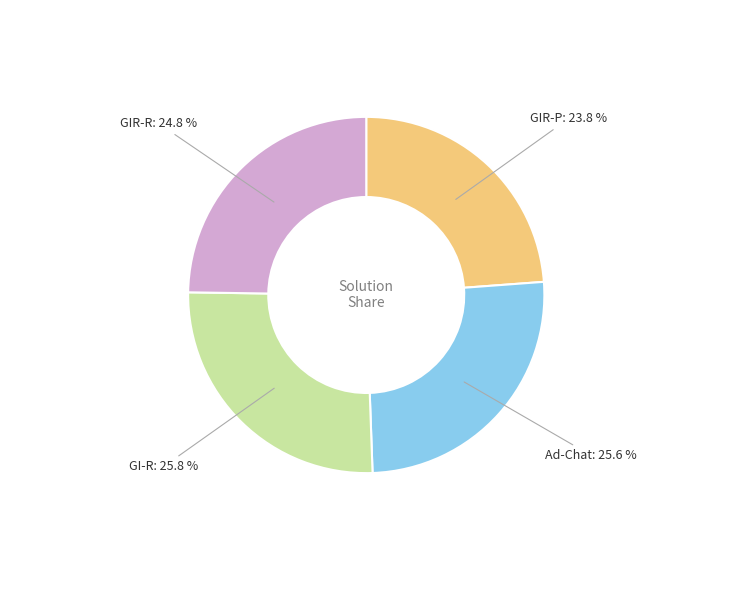

Is it true that GIR-P is 24% of the pie?

True